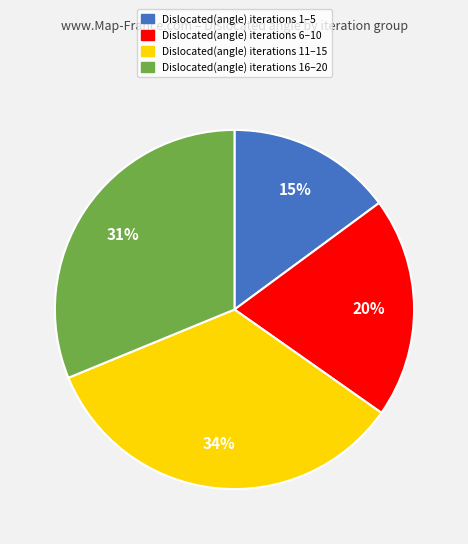

To the nearest percent, what is the average slice percentage?

25%